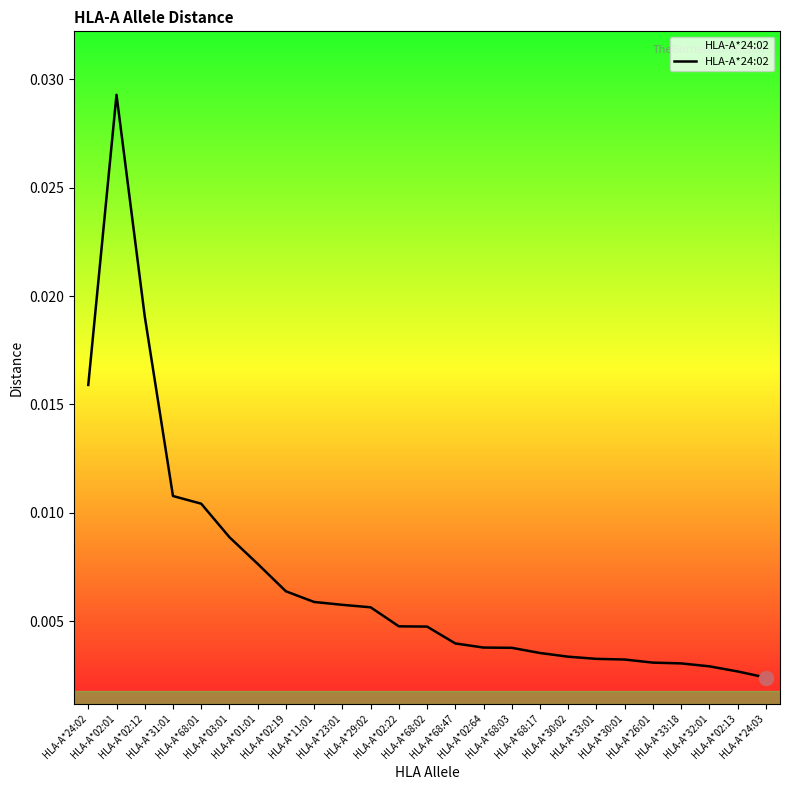

How many points are higher than both their immediate neighbors (excluding endpoints)?

1